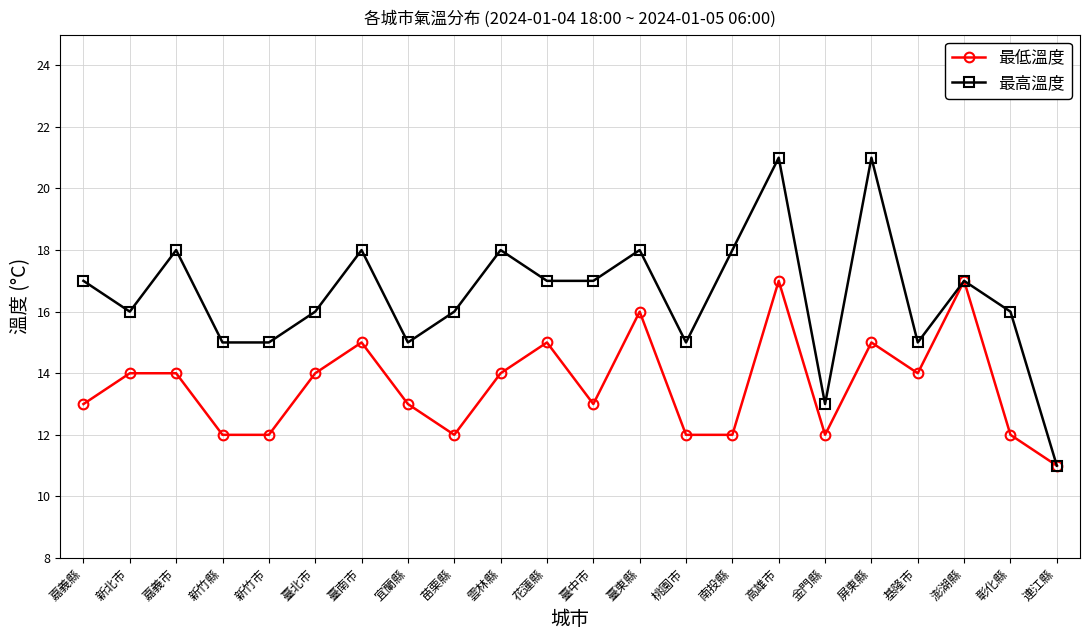

Which series changed the most between 臺南市 and 連江縣?

最高溫度